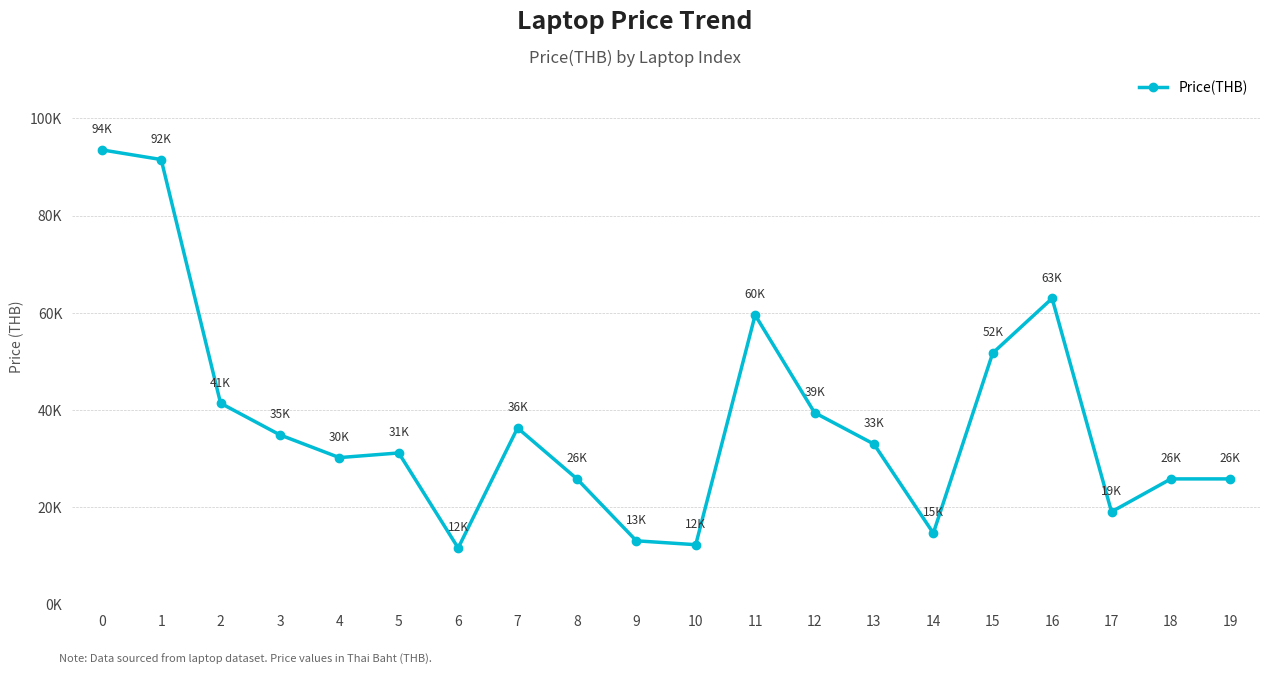

List the labels in order of value, smallest first.

6, 10, 9, 14, 17, 8, 18, 19, 4, 5, 13, 3, 7, 12, 2, 15, 11, 16, 1, 0